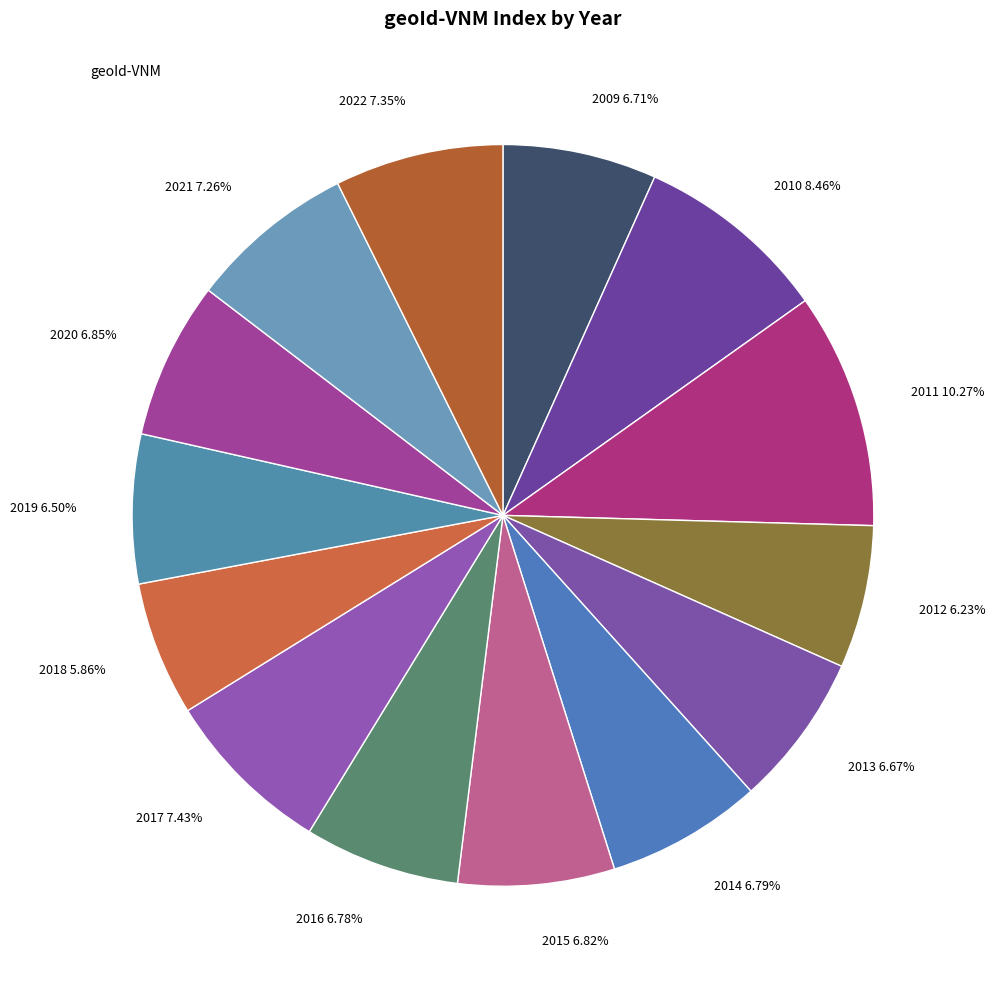

How many slices are in this pie chart?

14